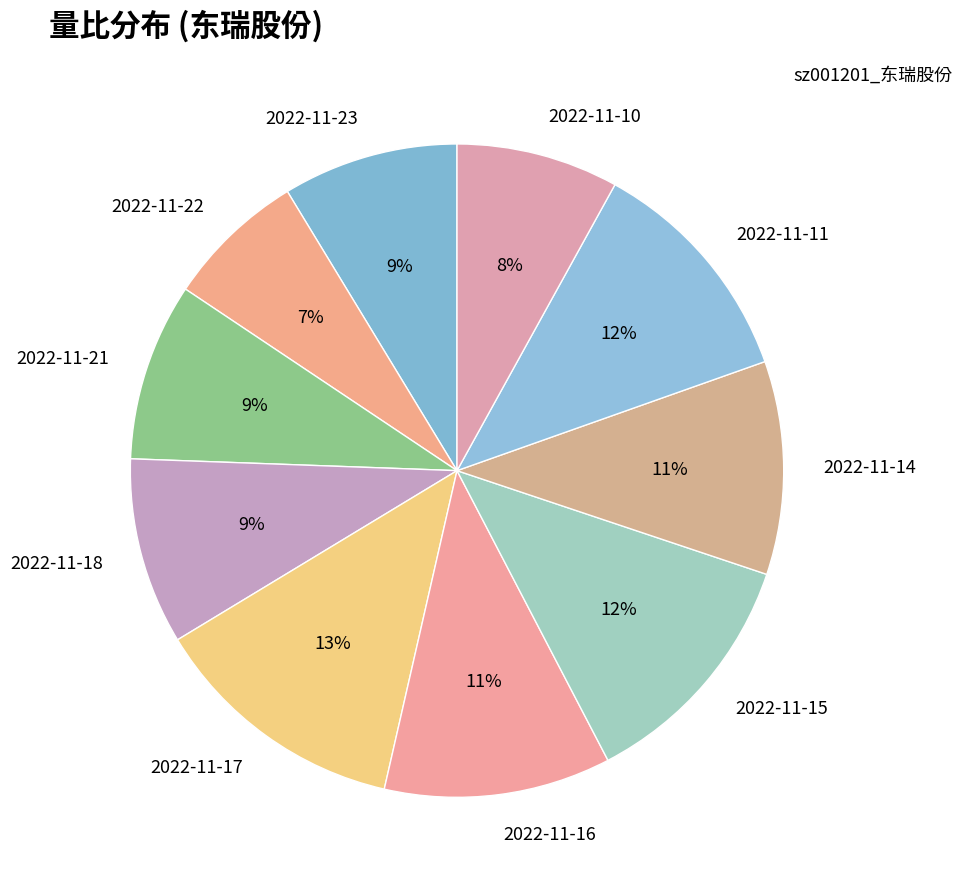

How many slices are in this pie chart?

10